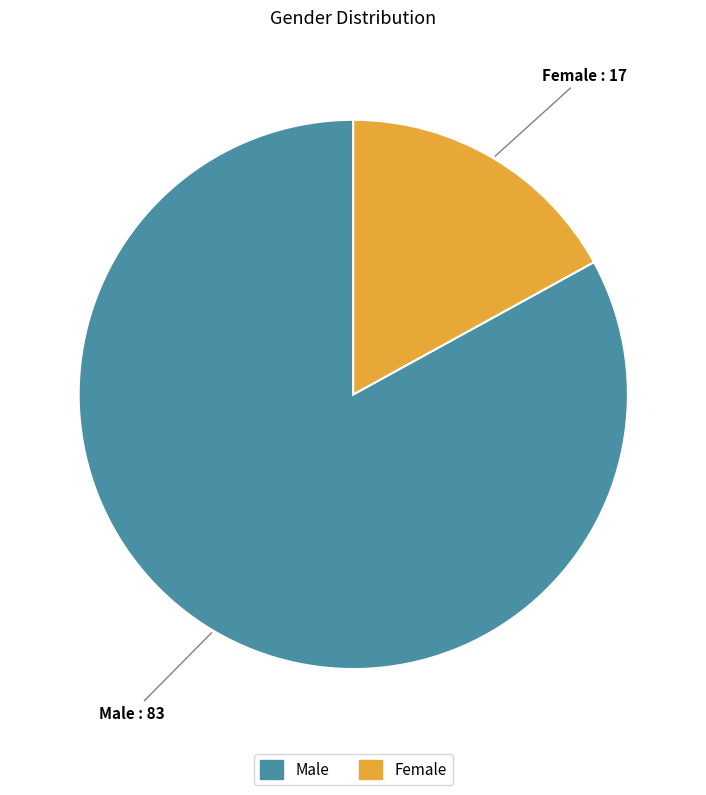

Which slice represents more than half of the pie?

Male